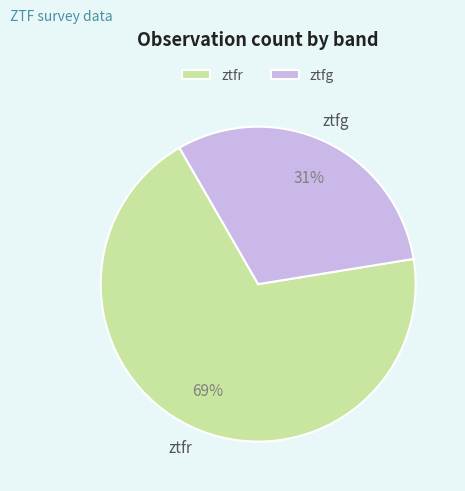

Does any single category account for the majority?

Yes